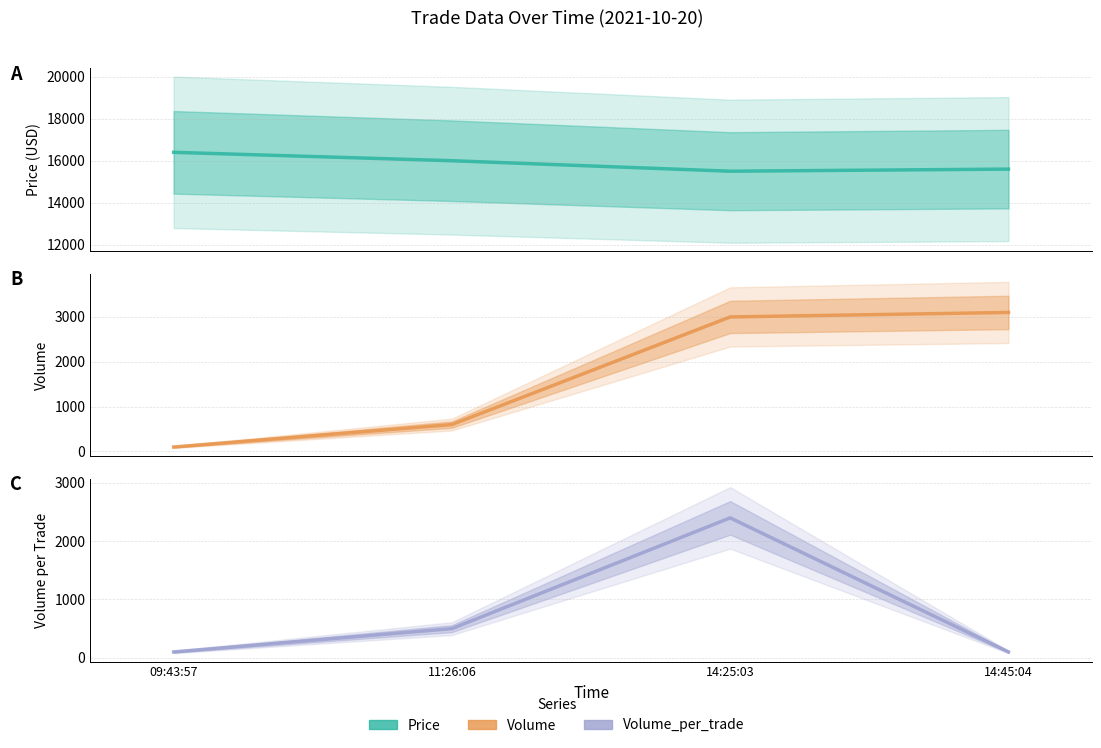

True or false: Price and Volume cross at least once.

False